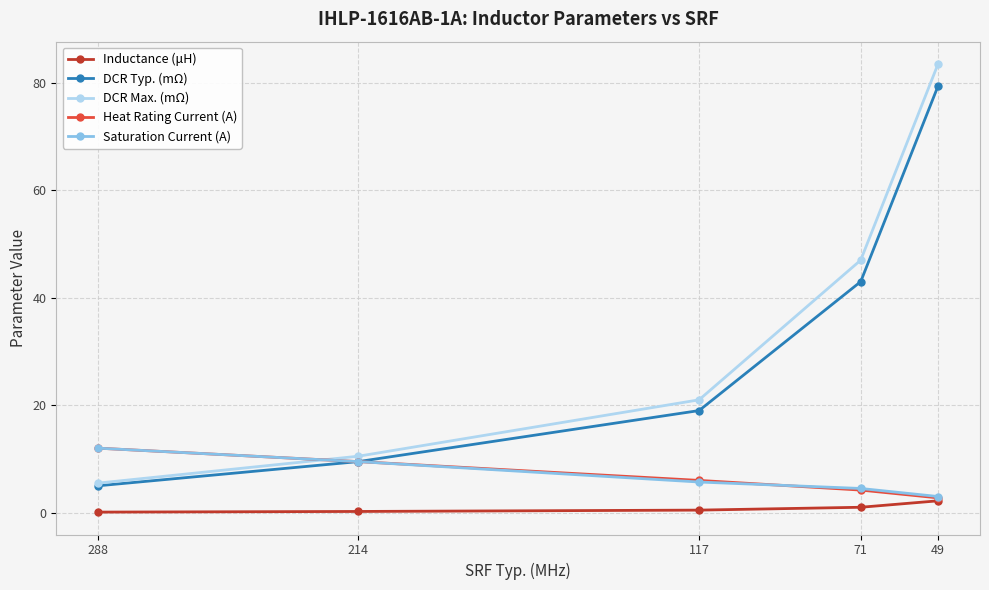

The Inductance (μH) series shows 0.2 at 214. True or false?

True